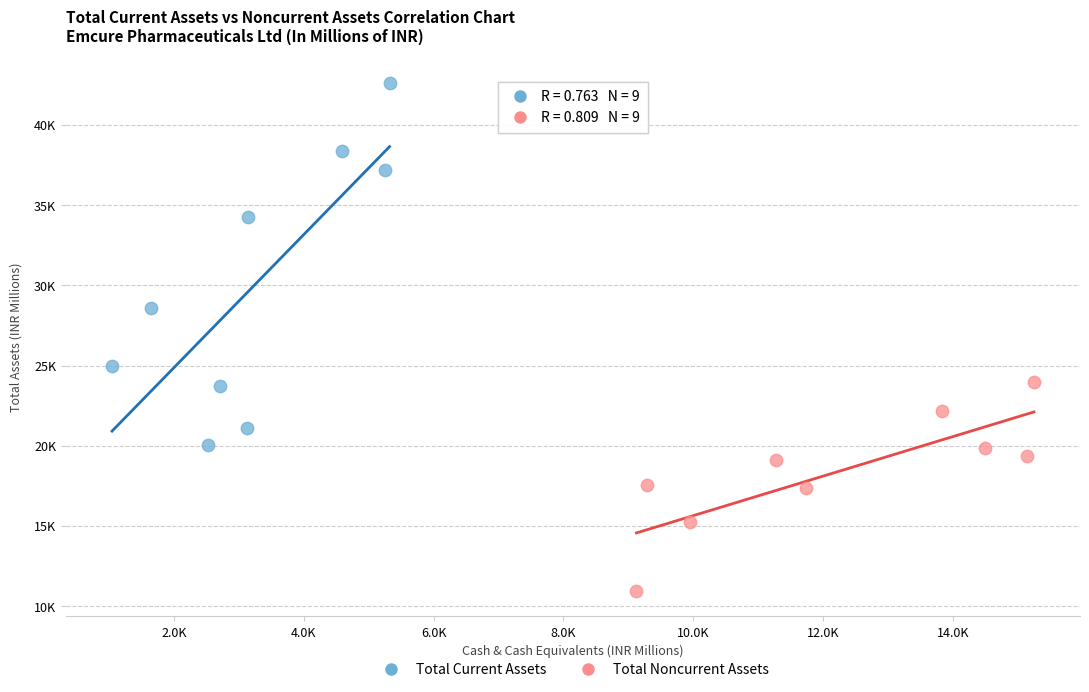

What are all the series names shown in the legend?

Total Current Assets, Total Noncurrent Assets